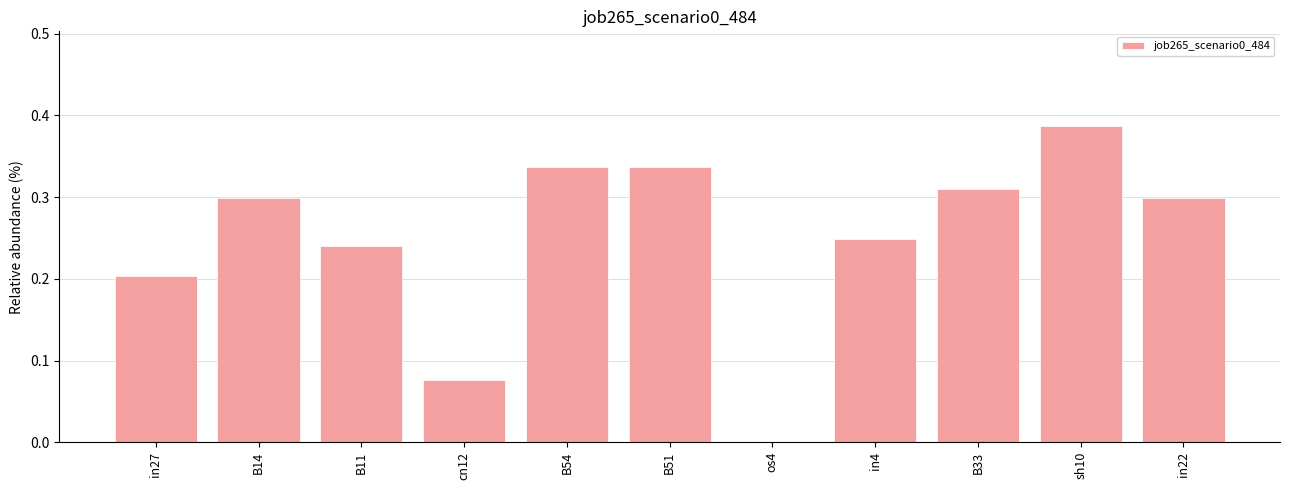

True or false: the data shows 0.5 at in22.

False